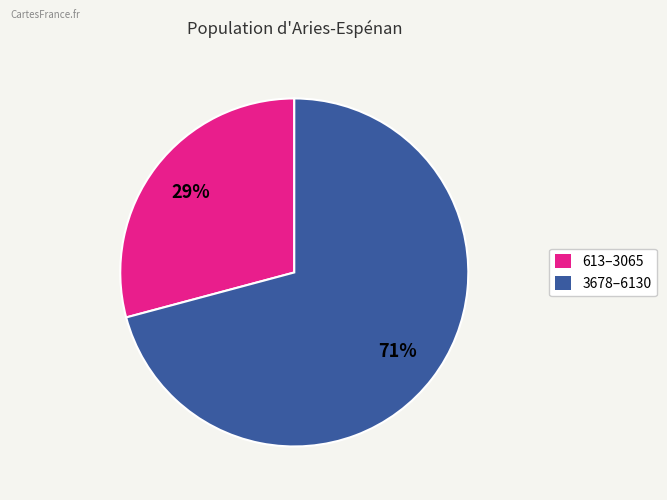

Is there a majority slice in this chart?

Yes